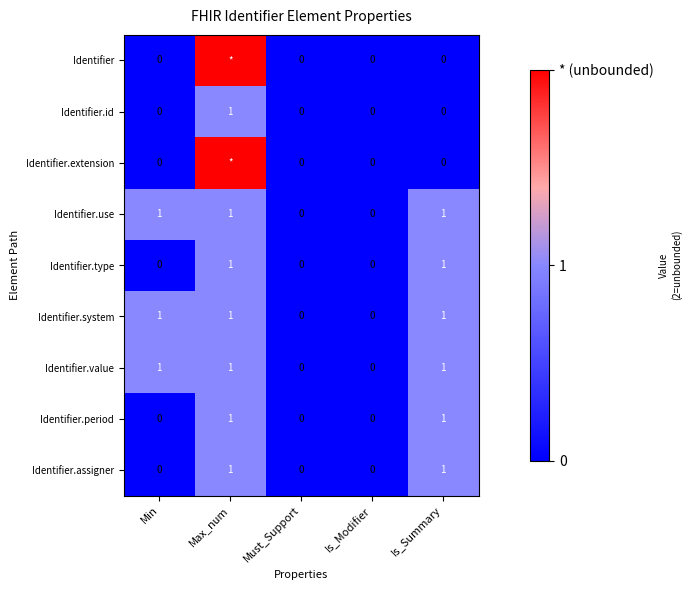

Which category has the highest value across all series?

Max_num